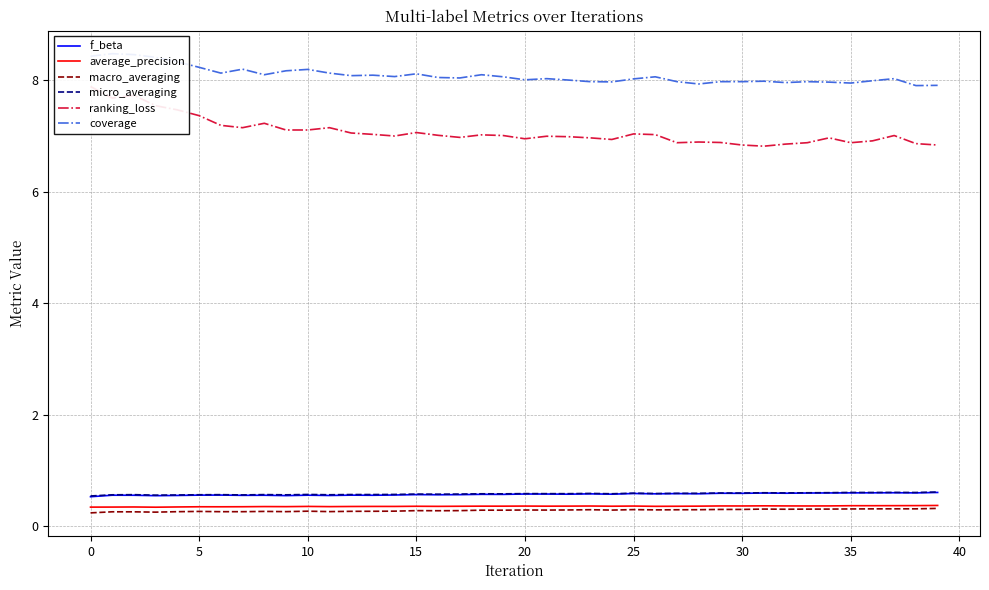

Is it true that f_beta equals 0.5 at 0?

True